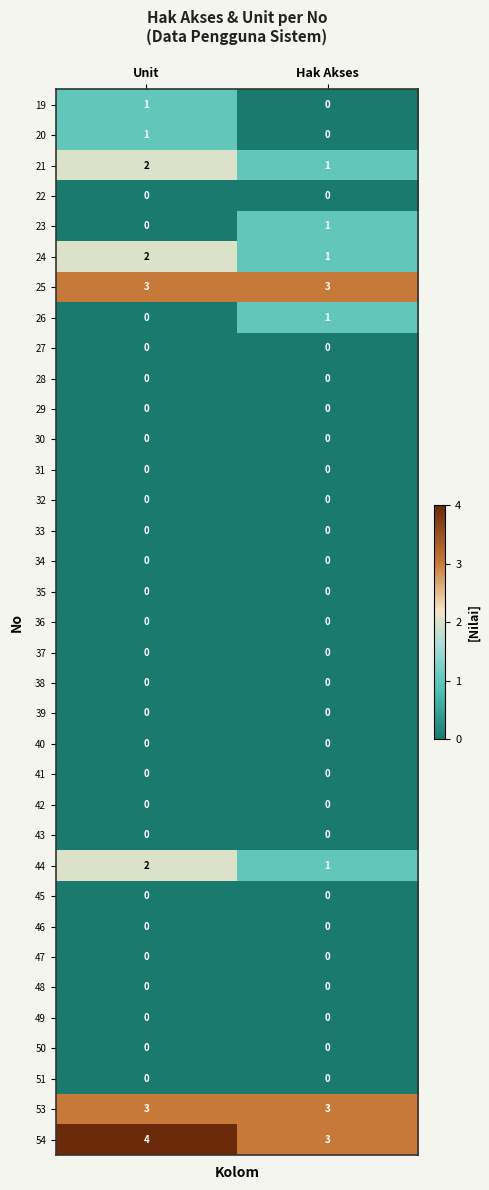

What is the spread (max minus min) of values at Hak Akses?

3